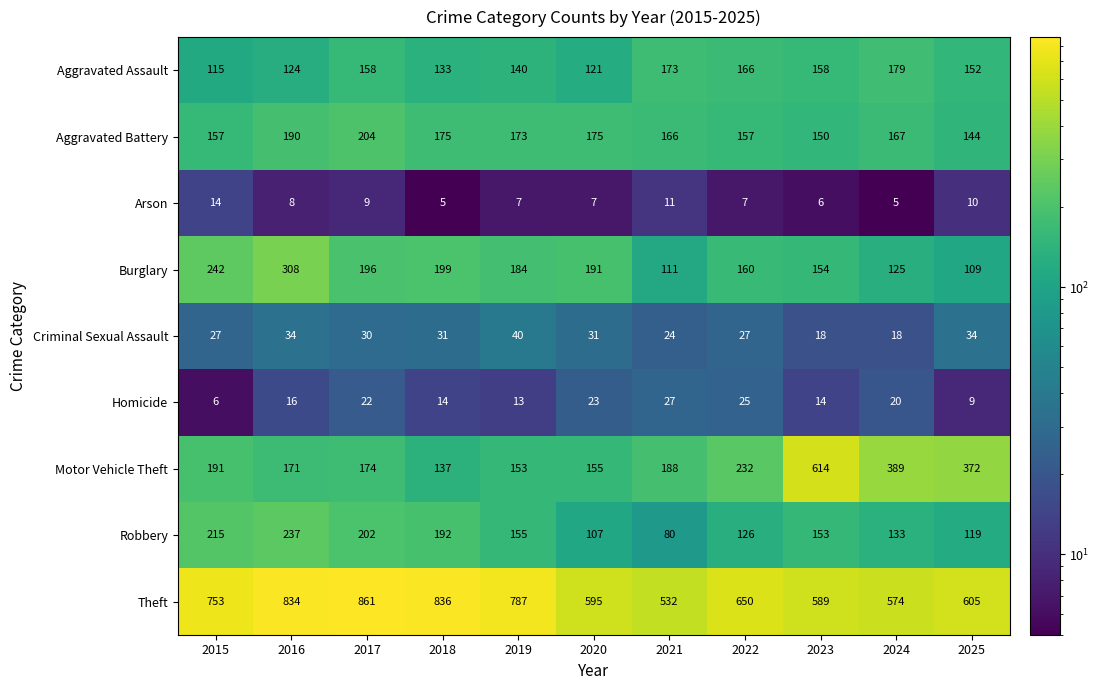

The Criminal Sexual Assault series shows 14 at 2015. True or false?

False